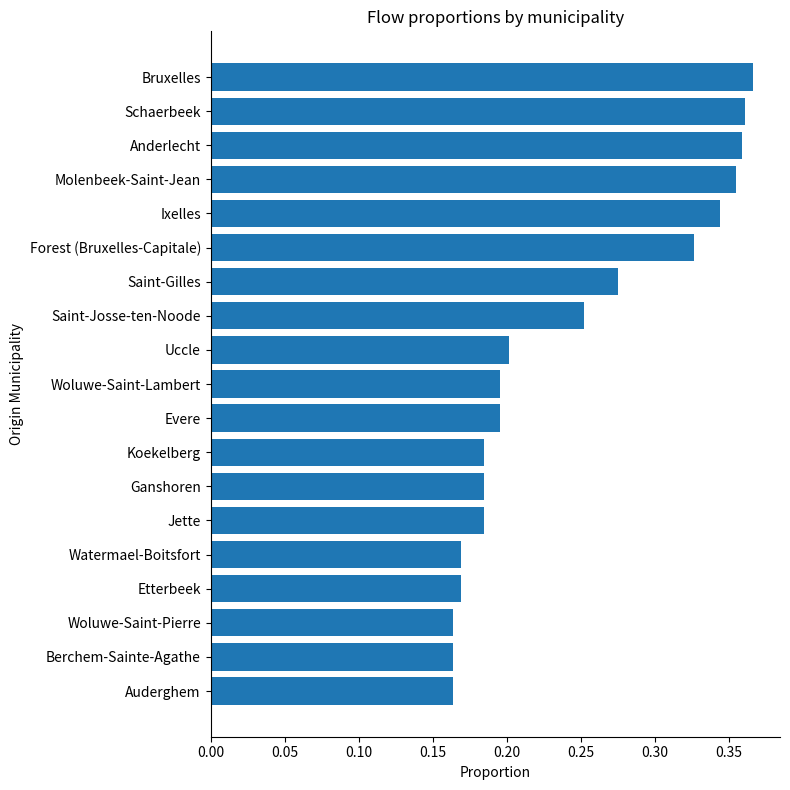

How many values are between 0 and 1?

19